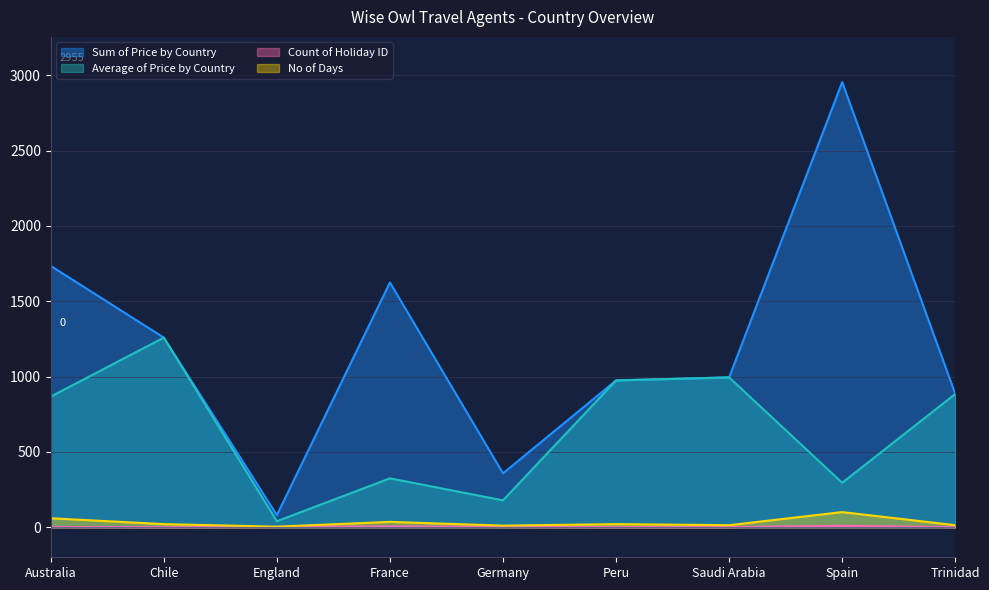

What are all the series names shown in the legend?

Sum of Price by Country, Average of Price by Country, Count of Holiday ID, No of Days